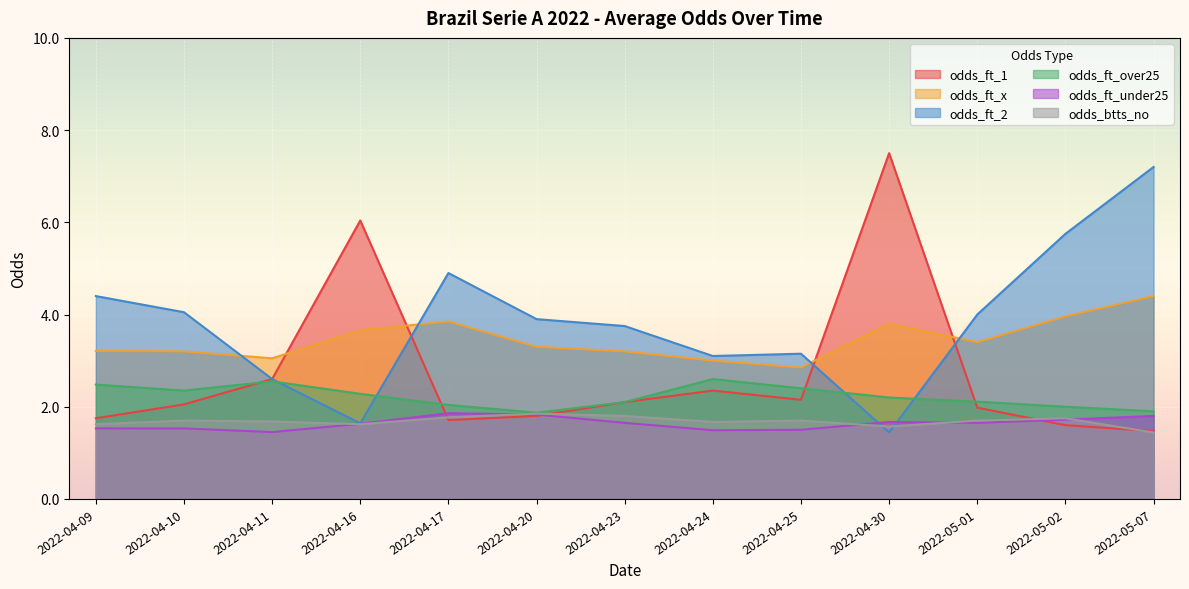

Where is the first local minimum for odds_ft_x?

2022-04-11